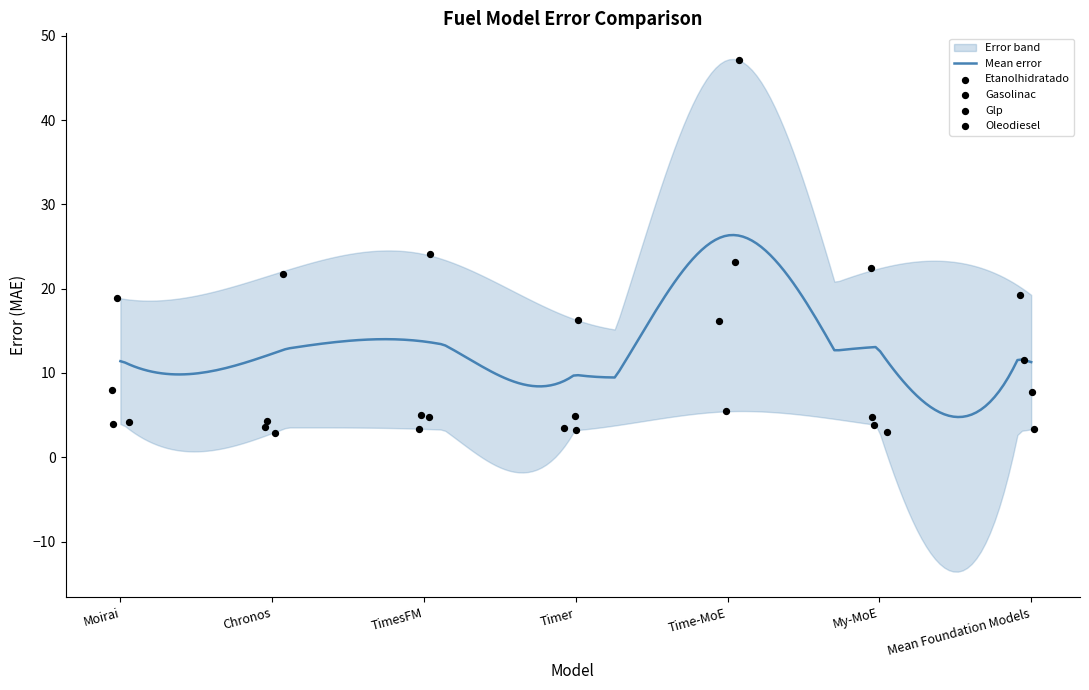

Which series contains the highest Y value?

Gasolinac